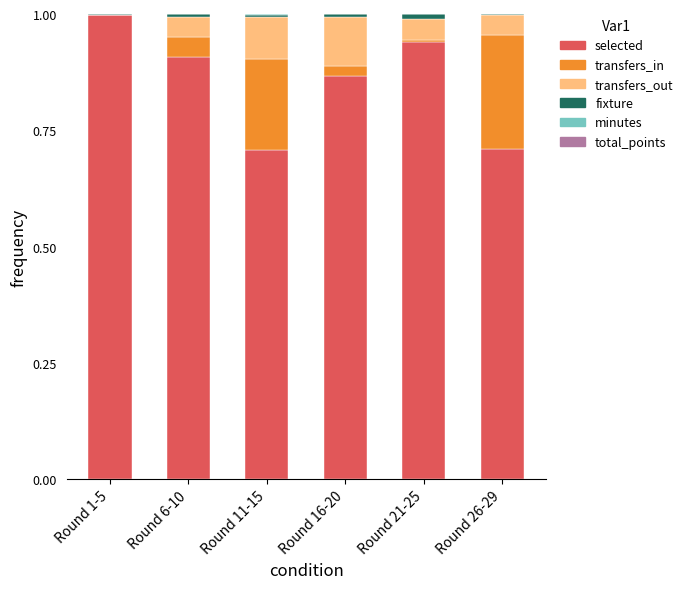

What is the highest value of the selected series?

1.0